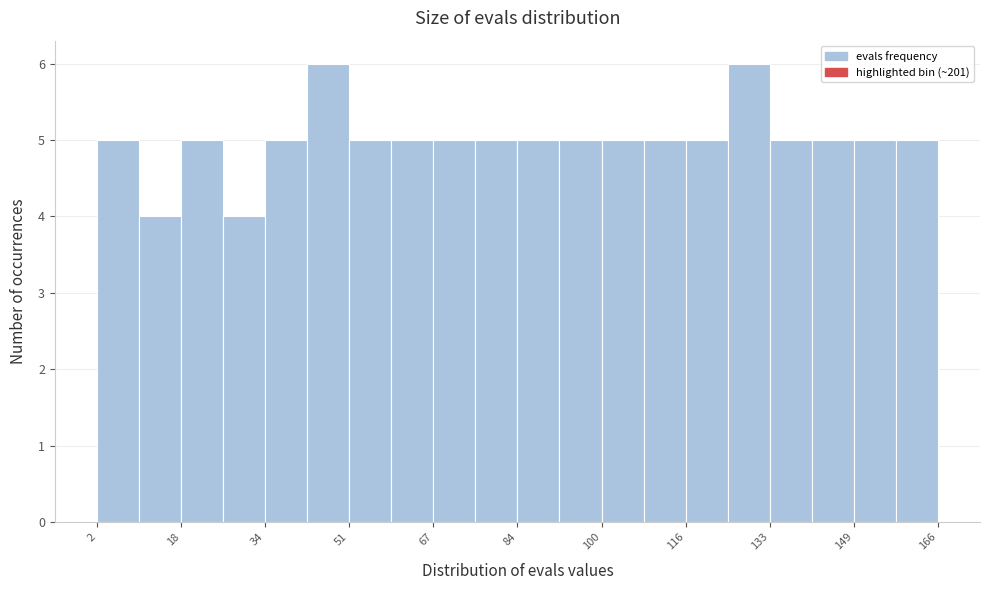

How tall is the bar that spans 18.4 to 26.6 on the x-axis? Neither the bar edges nor the heights are printed on the chart, so give them approximately, as read against the axes.

5